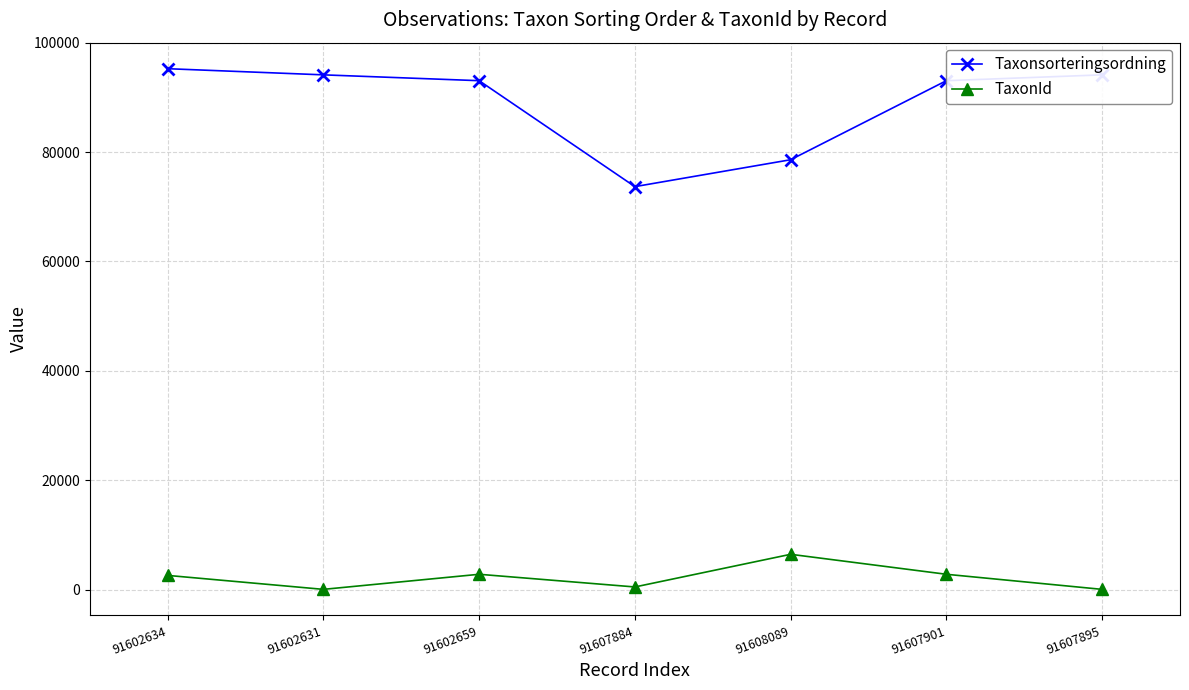

Which series has the widest spread of values?

Taxonsorteringsordning